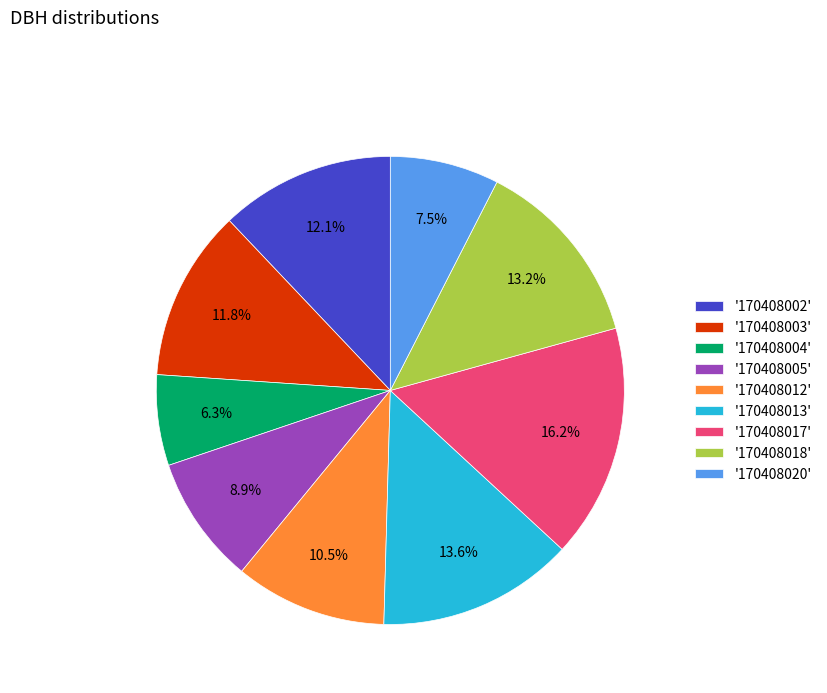

Does any single category account for the majority?

No